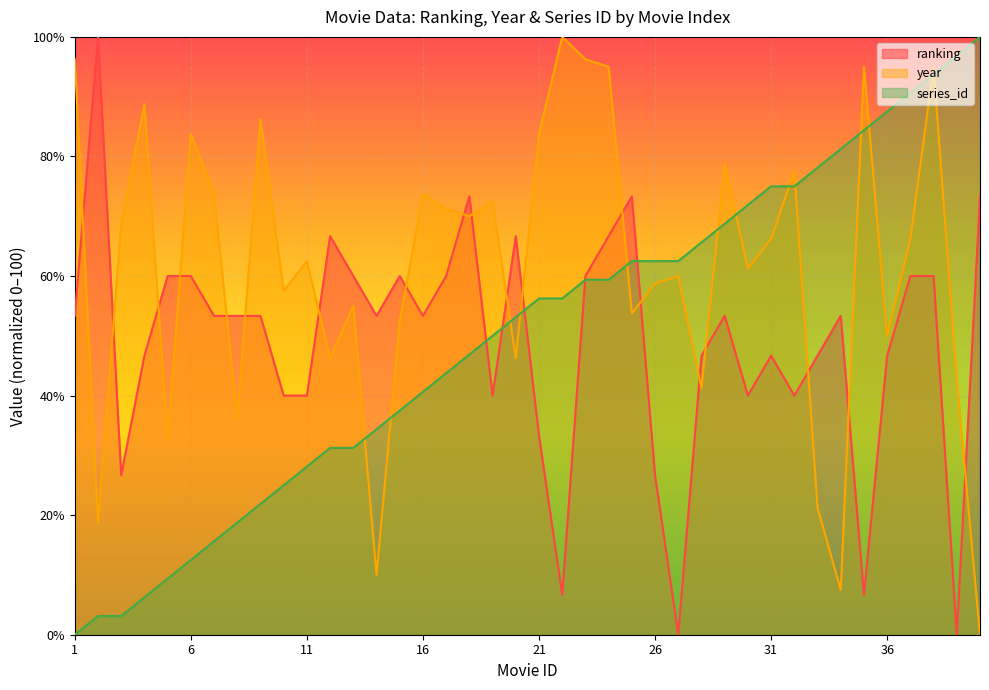

At which label does ranking reach its peak?

2